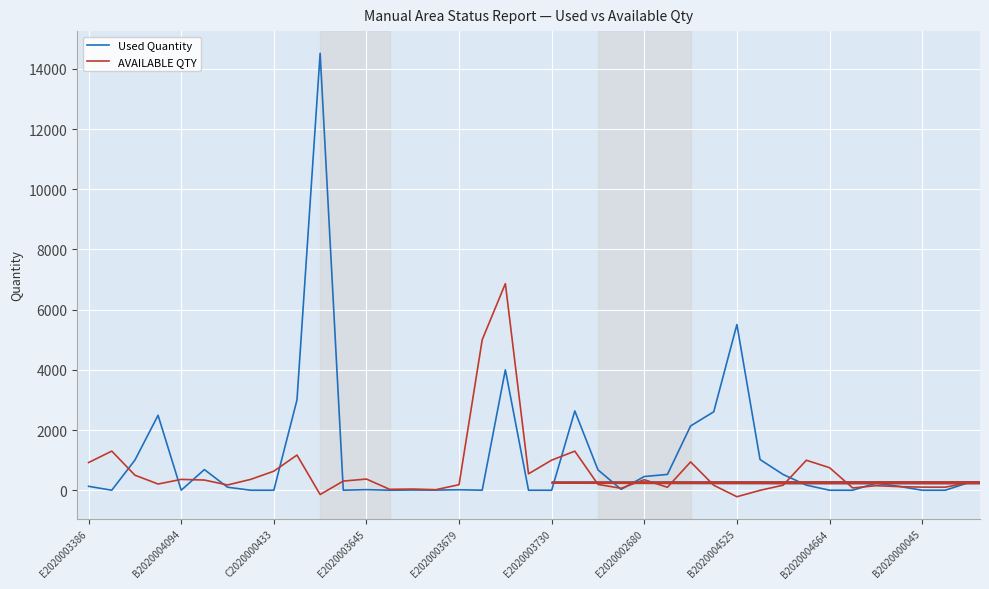

What is the highest value of the Used Quantity series?

14518